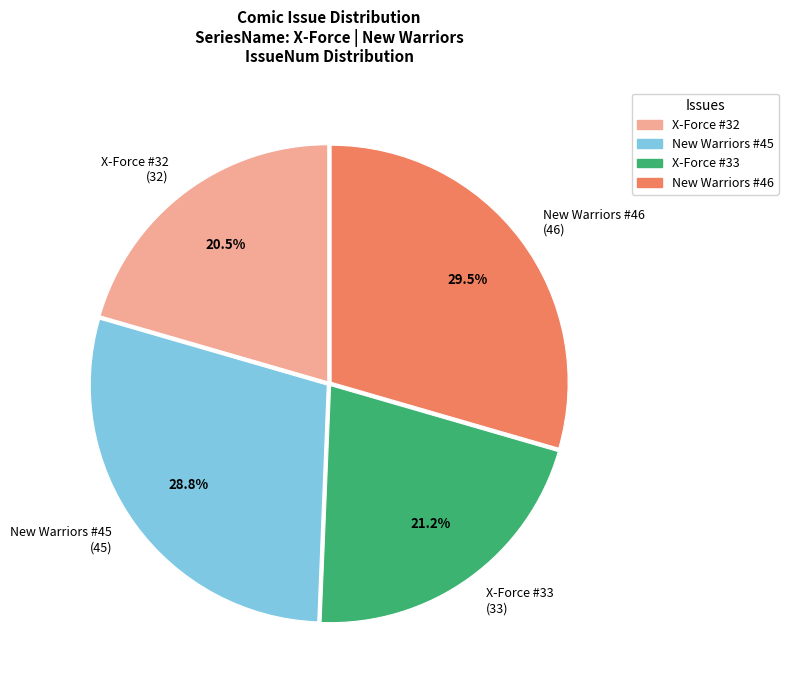

Which slice is the smallest?

X-Force #32